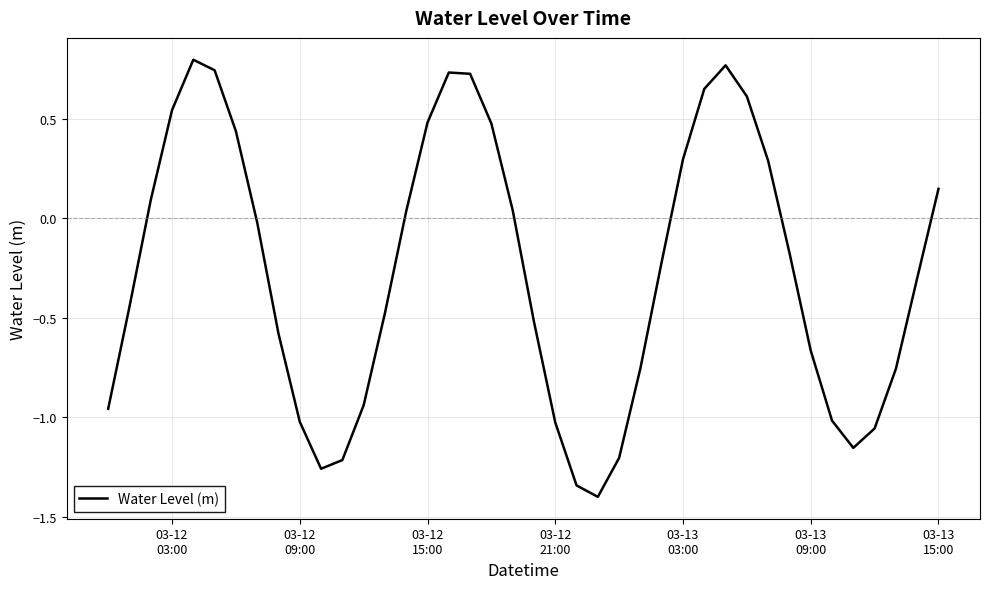

What is the minimum value shown in the chart?

-1.4